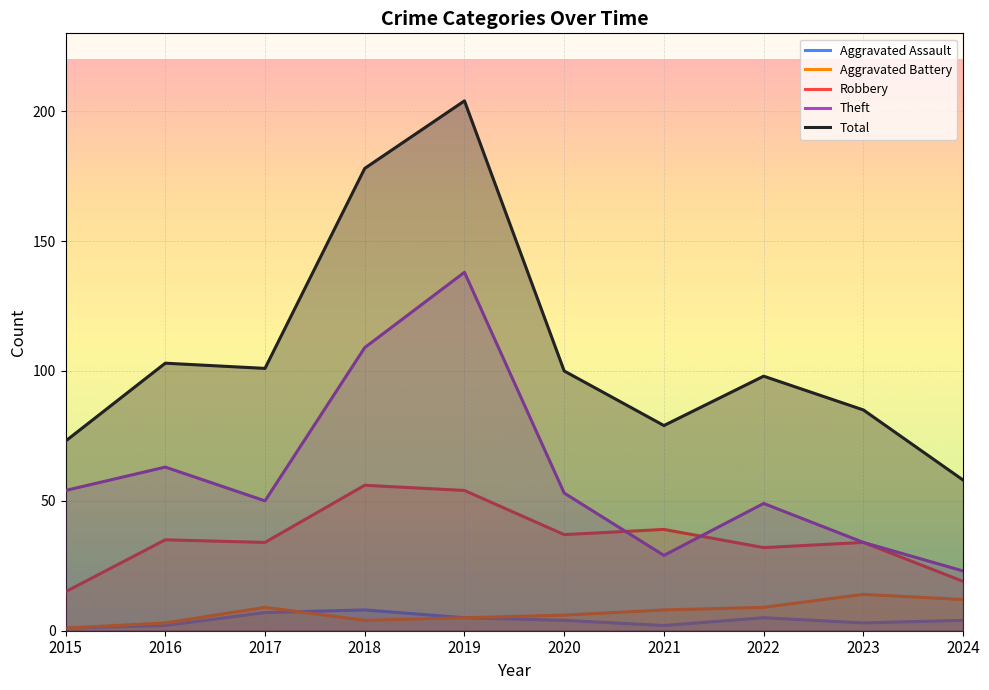

True or false: Theft has more than 1 interior local peaks.

True